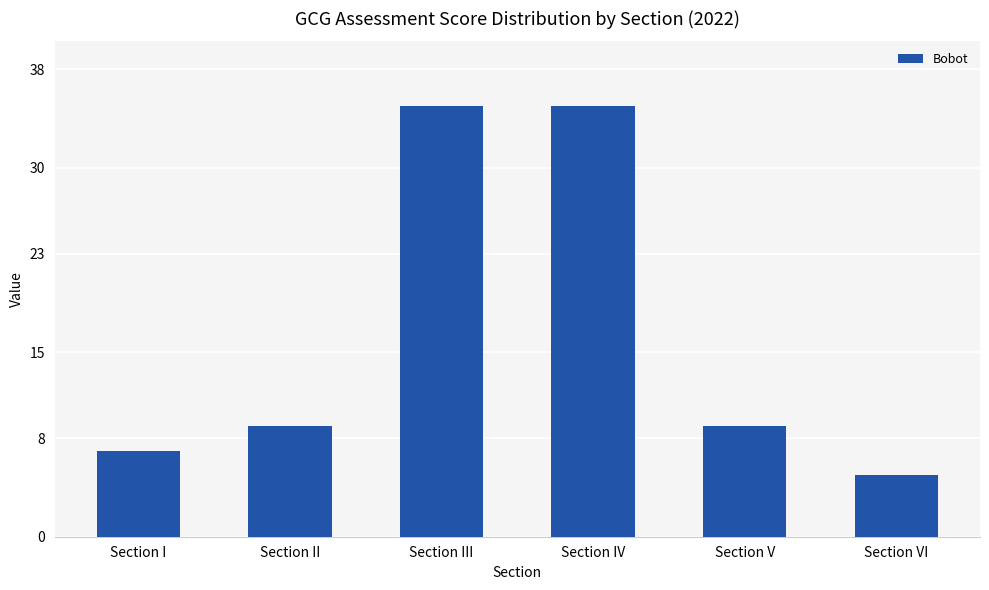

The value at Section I is 3. True or false?

False